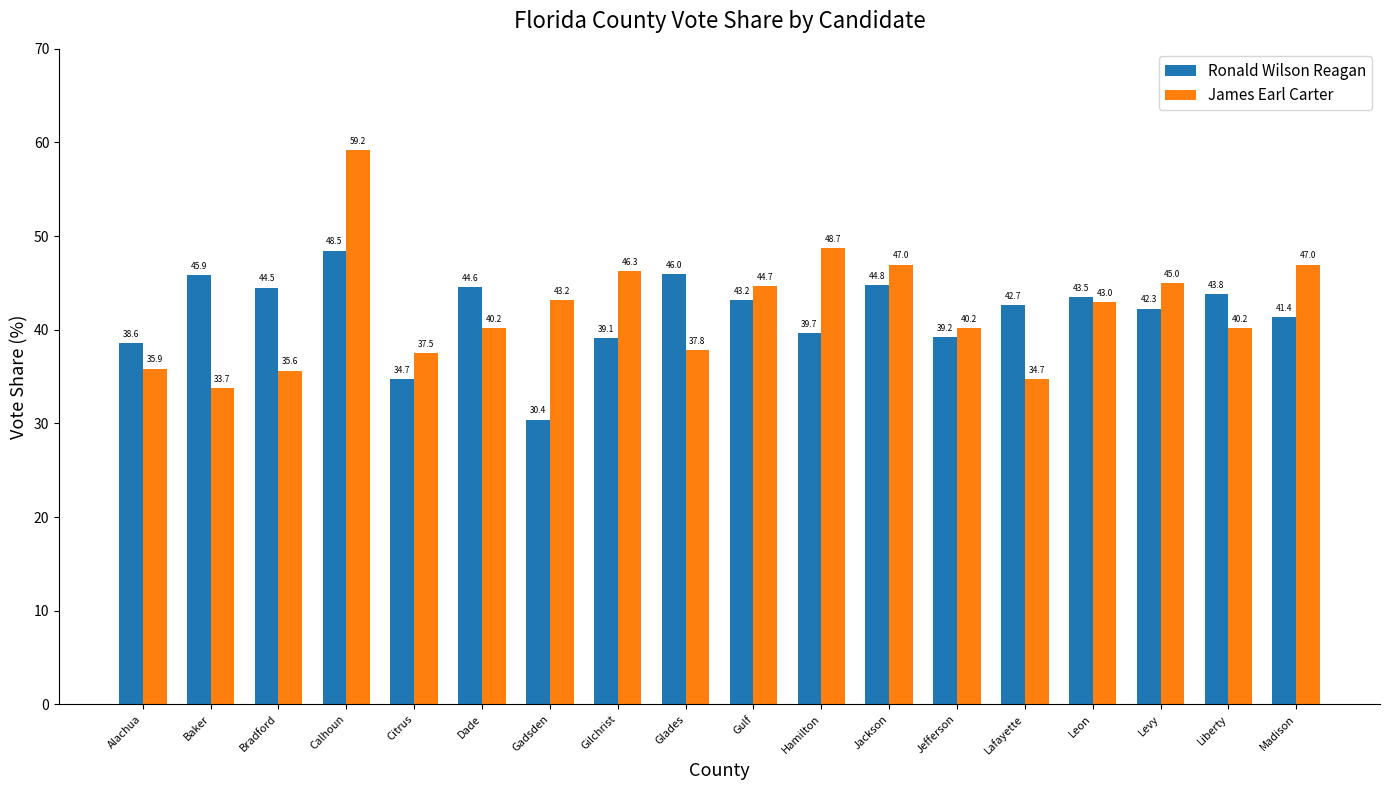

Rank the series by their maximum value, from highest to lowest.

James Earl Carter, Ronald Wilson Reagan